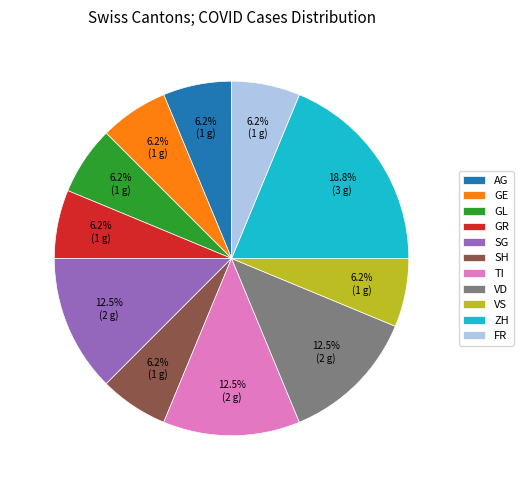

How much of the chart is everything except TI?

87.5%